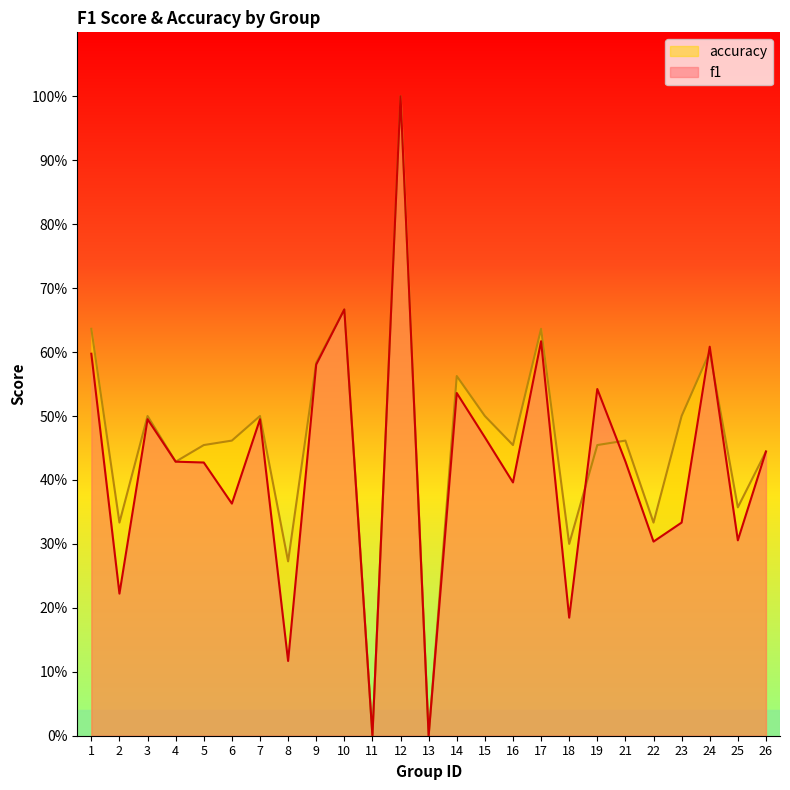

The value of f1 at 26 is 0.1. True or false?

False